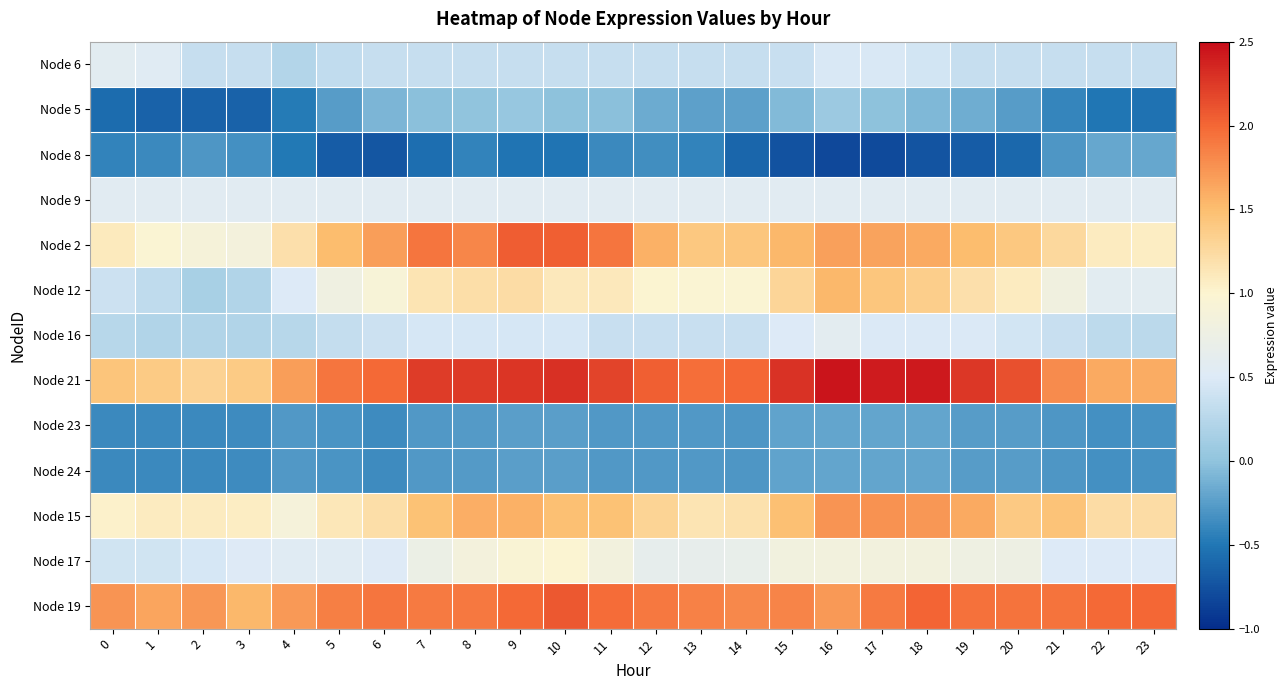

Reading left to right, what are all the values shown in this chart?

Node 6: 0=0.6	1=0.6	2=0.4	3=0.3	4=0.2	5=0.3	6=0.3	7=0.3	8=0.3	9=0.3	10=0.3	11=0.3	12=0.3	13=0.3	14=0.3	15=0.4	16=0.5	17=0.5	18=0.4	19=0.3	20=0.3	21=0.3	22=0.3	23=0.3
Node 5: 0=-0.6	1=-0.6	2=-0.6	3=-0.6	4=-0.5	5=-0.3	6=-0.1	7=-0.0	8=0.0	9=0.0	10=-0.0	11=-0.0	12=-0.2	13=-0.2	14=-0.2	15=-0.1	16=0.1	17=-0.0	18=-0.1	19=-0.1	20=-0.3	21=-0.4	22=-0.5	23=-0.5
Node 8: 0=-0.4	1=-0.4	2=-0.3	3=-0.3	4=-0.5	5=-0.7	6=-0.7	7=-0.5	8=-0.4	9=-0.5	10=-0.5	11=-0.4	12=-0.3	13=-0.4	14=-0.6	15=-0.7	16=-0.8	17=-0.8	18=-0.7	19=-0.7	20=-0.6	21=-0.3	22=-0.2	23=-0.2
Node 9: 0=0.6	1=0.6	2=0.6	3=0.6	4=0.6	5=0.6	6=0.6	7=0.6	8=0.6	9=0.6	10=0.6	11=0.6	12=0.6	13=0.6	14=0.6	15=0.6	16=0.6	17=0.6	18=0.6	19=0.6	20=0.6	21=0.6	22=0.6	23=0.6
Node 2: 0=1.1	1=1.0	2=0.9	3=0.8	4=1.2	5=1.5	6=1.7	7=1.9	8=1.8	9=2.0	10=2.0	11=1.9	12=1.6	13=1.4	14=1.4	15=1.5	16=1.7	17=1.7	18=1.6	19=1.5	20=1.4	21=1.3	22=1.1	23=1.1
Node 12: 0=0.4	1=0.3	2=0.2	3=0.2	4=0.5	5=0.8	6=0.9	7=1.2	8=1.2	9=1.2	10=1.1	11=1.1	12=1.0	13=1.0	14=1.0	15=1.3	16=1.5	17=1.4	18=1.4	19=1.2	20=1.1	21=0.8	22=0.6	23=0.6
Node 16: 0=0.3	1=0.2	2=0.2	3=0.2	4=0.2	5=0.3	6=0.4	7=0.5	8=0.5	9=0.5	10=0.5	11=0.4	12=0.4	13=0.4	14=0.4	15=0.5	16=0.6	17=0.5	18=0.5	19=0.5	20=0.4	21=0.4	22=0.3	23=0.3
Node 21: 0=1.4	1=1.4	2=1.3	3=1.4	4=1.7	5=1.9	6=2.0	7=2.2	8=2.3	9=2.3	10=2.3	11=2.2	12=2.0	13=2.0	14=2.0	15=2.3	16=2.5	17=2.4	18=2.4	19=2.3	20=2.1	21=1.8	22=1.6	23=1.6
Node 23: 0=-0.4	1=-0.4	2=-0.4	3=-0.4	4=-0.3	5=-0.3	6=-0.4	7=-0.3	8=-0.3	9=-0.2	10=-0.2	11=-0.3	12=-0.3	13=-0.3	14=-0.3	15=-0.2	16=-0.2	17=-0.2	18=-0.2	19=-0.3	20=-0.3	21=-0.3	22=-0.3	23=-0.3
Node 24: 0=-0.4	1=-0.4	2=-0.4	3=-0.4	4=-0.3	5=-0.3	6=-0.4	7=-0.3	8=-0.3	9=-0.2	10=-0.2	11=-0.3	12=-0.3	13=-0.3	14=-0.3	15=-0.2	16=-0.2	17=-0.2	18=-0.2	19=-0.3	20=-0.3	21=-0.3	22=-0.3	23=-0.3
Node 15: 0=1.0	1=1.1	2=1.1	3=1.1	4=0.9	5=1.1	6=1.2	7=1.5	8=1.6	9=1.6	10=1.5	11=1.5	12=1.3	13=1.2	14=1.2	15=1.5	16=1.7	17=1.8	18=1.7	19=1.6	20=1.4	21=1.5	22=1.2	23=1.2
Node 17: 0=0.4	1=0.4	2=0.5	3=0.5	4=0.5	5=0.6	6=0.5	7=0.7	8=0.8	9=1.0	10=1.0	11=0.8	12=0.6	13=0.7	14=0.7	15=0.8	16=0.8	17=0.8	18=0.8	19=0.8	20=0.8	21=0.5	22=0.5	23=0.5
Node 19: 0=1.7	1=1.6	2=1.7	3=1.5	4=1.7	5=1.9	6=1.9	7=1.9	8=1.9	9=2.0	10=2.1	11=2.0	12=1.9	13=1.9	14=1.8	15=1.8	16=1.7	17=1.9	18=2.0	19=2.0	20=1.9	21=1.9	22=2.0	23=2.0